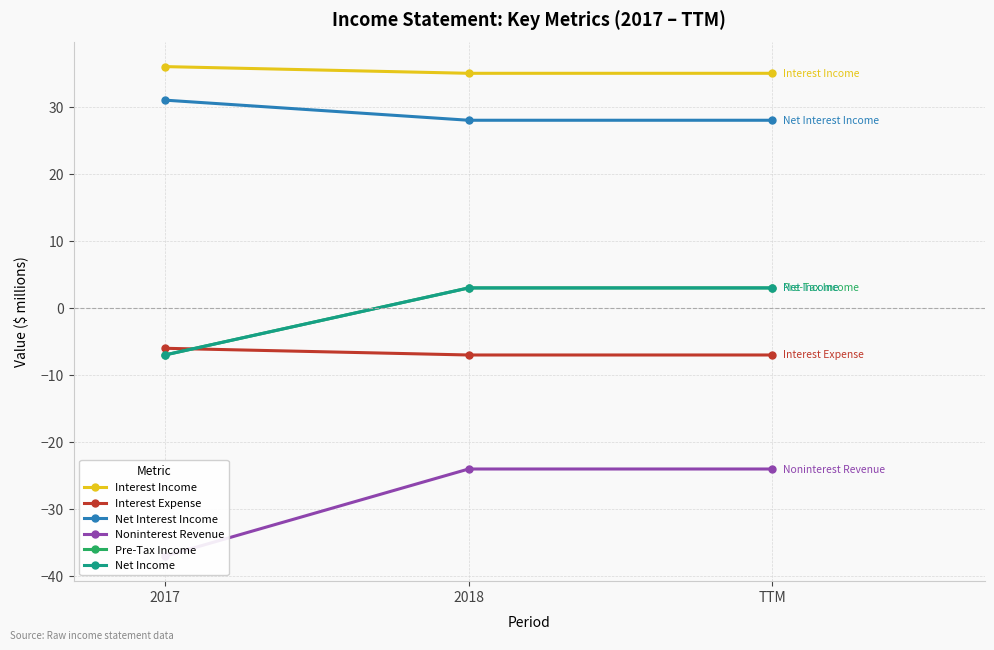

How many data points in Net Income are less than 3?

1